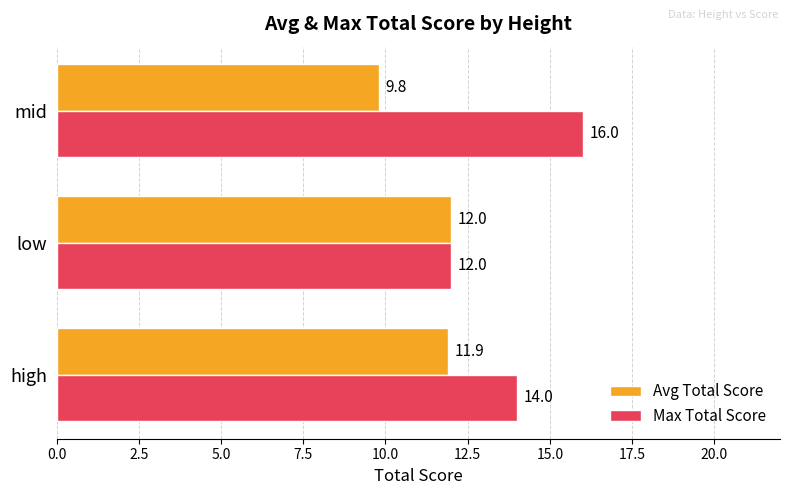

At which label is Avg Total Score closest to 10?

mid